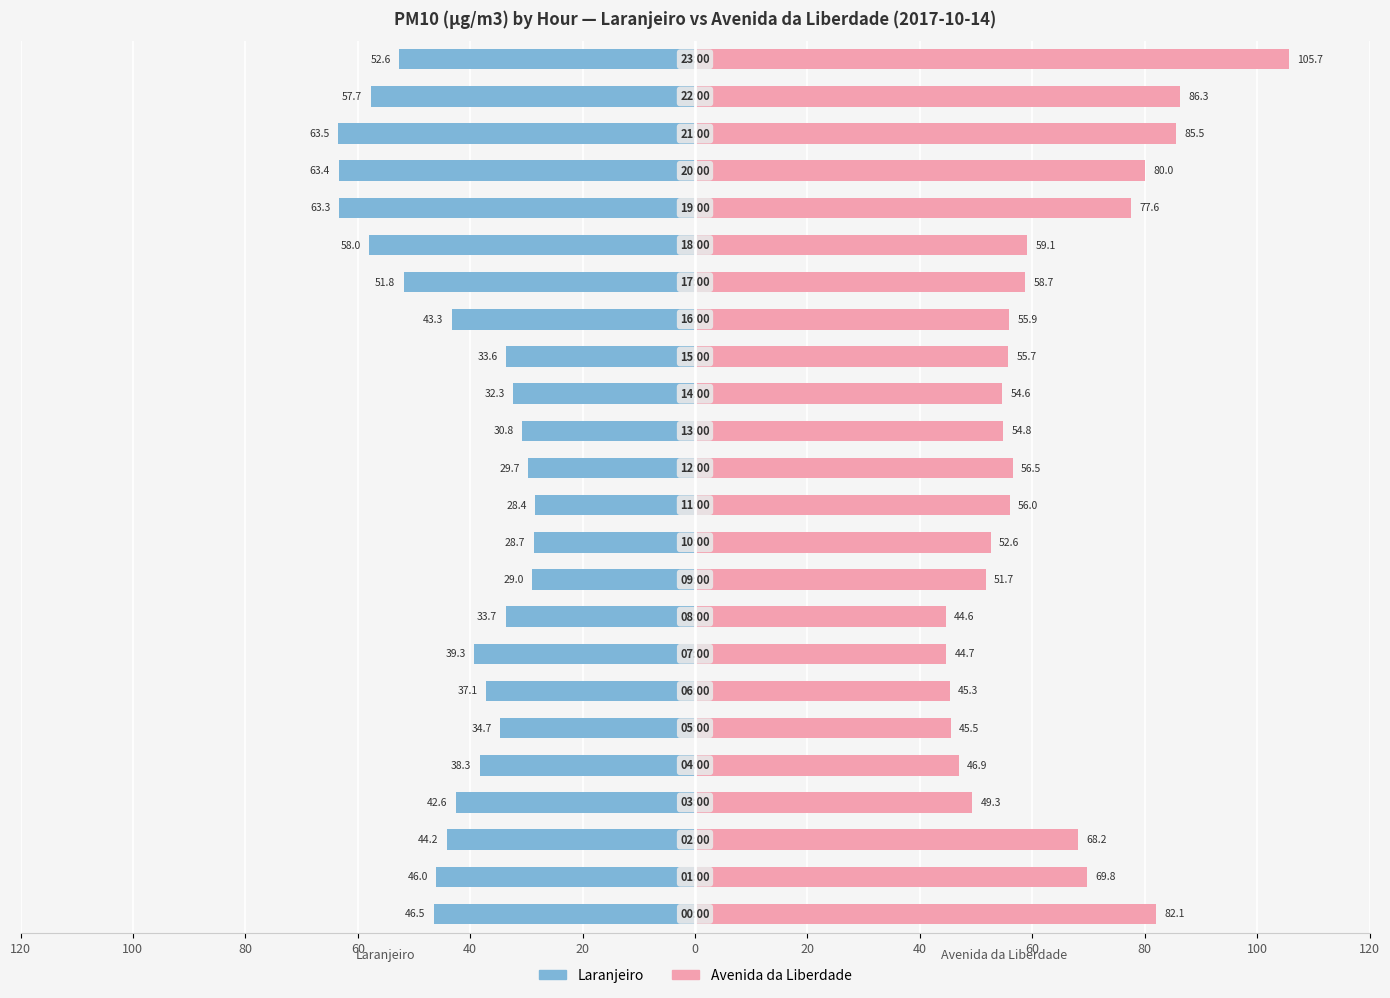

How many groups of bars are there?

24